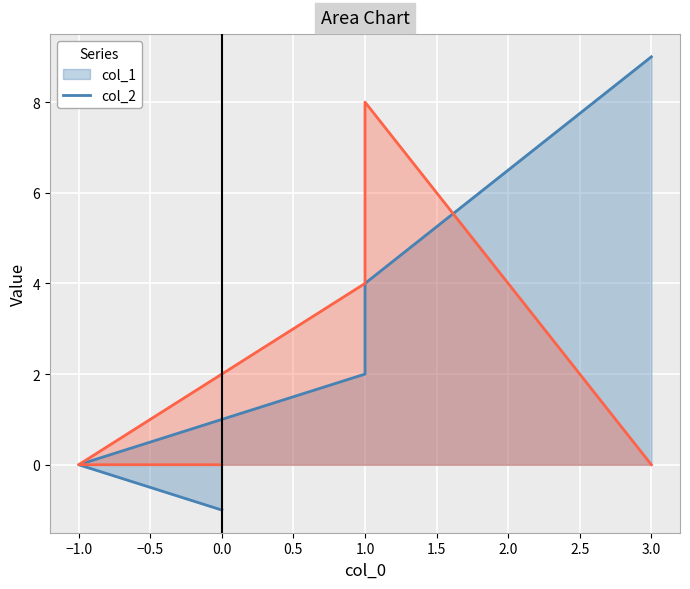

How many values in the col_1 series exceed 2?

2